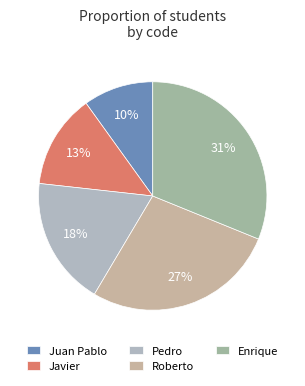

True or false: Roberto accounts for 27% of the total.

True